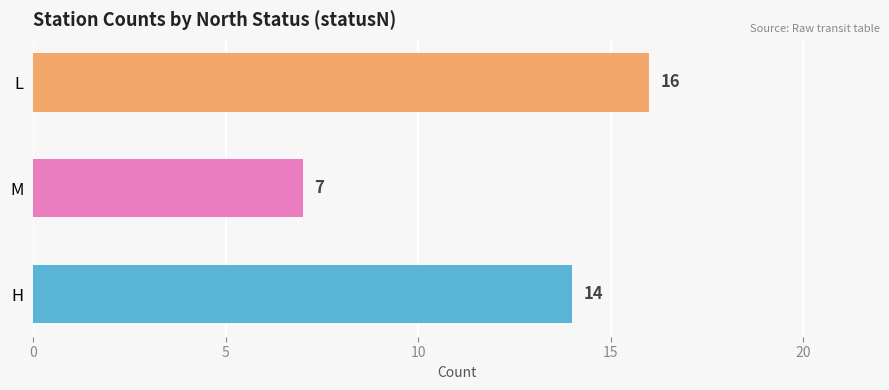

What is the sum of the values at M and H?

21